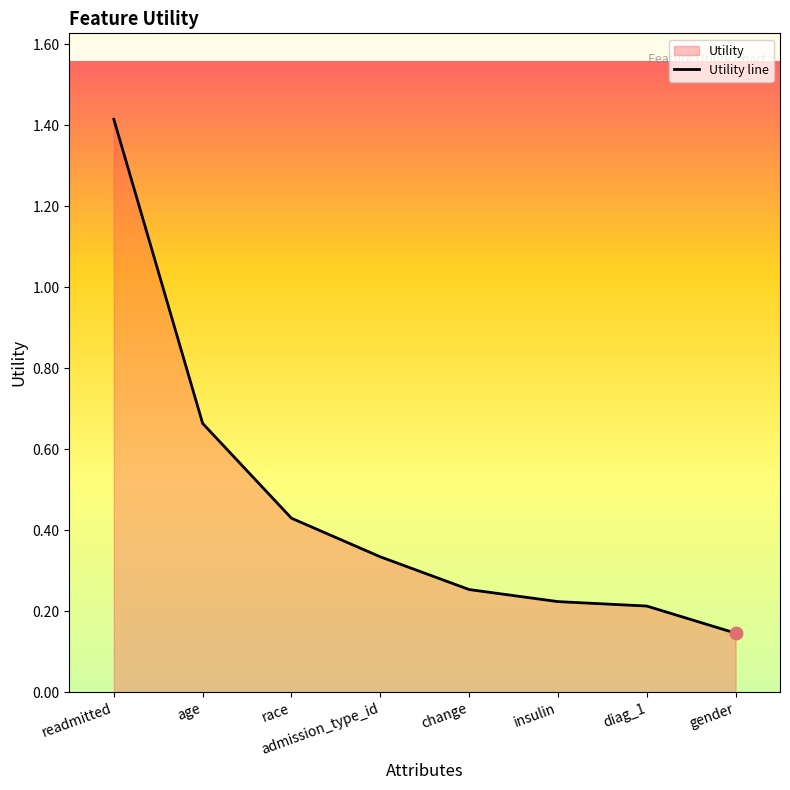

Between diag_1 and insulin, which is larger?

insulin